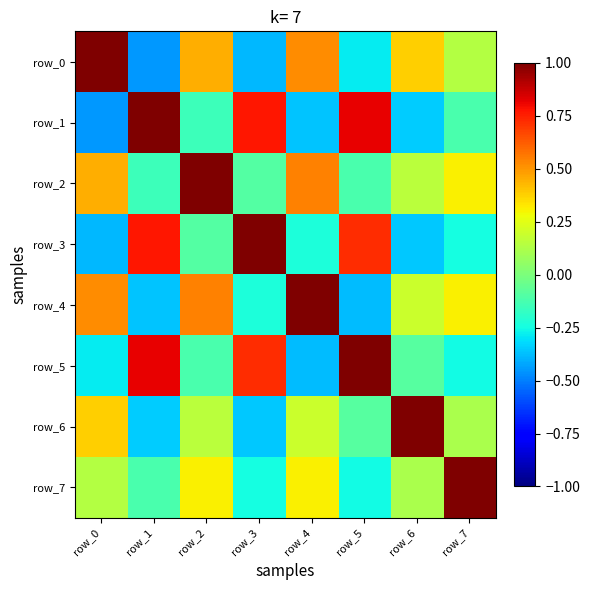

The value of row_6 at row_1 is -0.4. True or false?

True